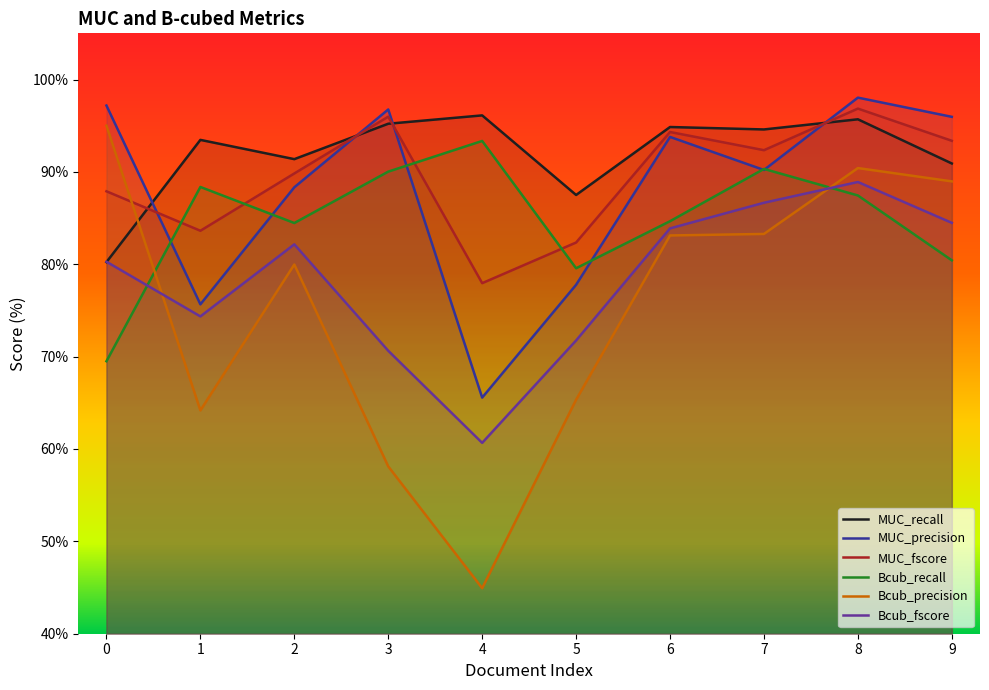

Is it true that Bcub_fscore equals 120.0 at 7?

False